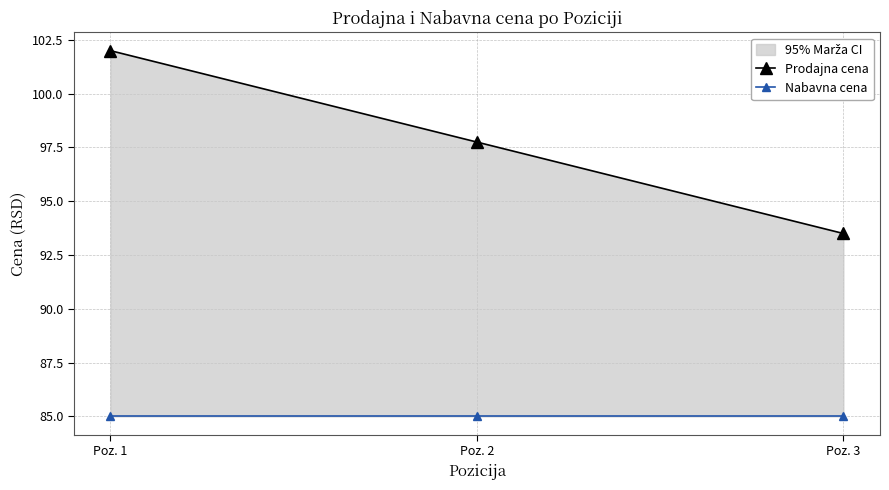

Which series has the largest range (max minus min)?

Prodajna cena